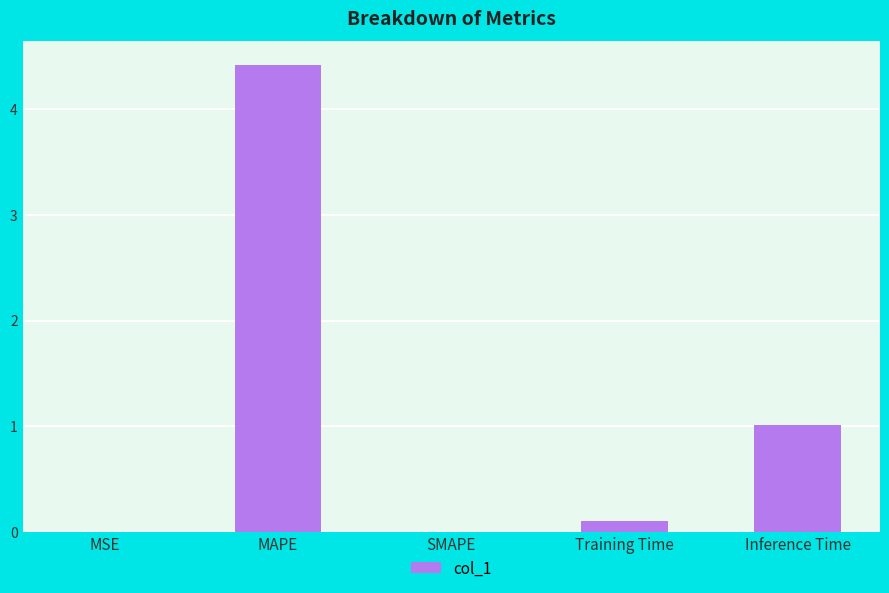

What is the sum of the values at Inference Time and SMAPE?

1.0